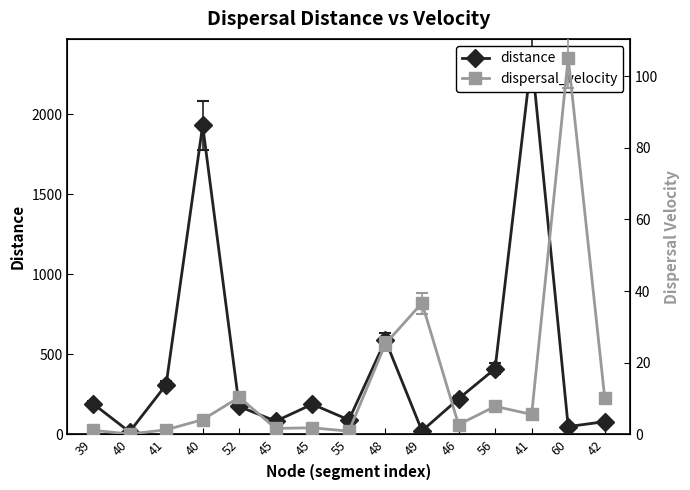

After their last crossing, which series has the higher values: distance or dispersal_velocity?

distance